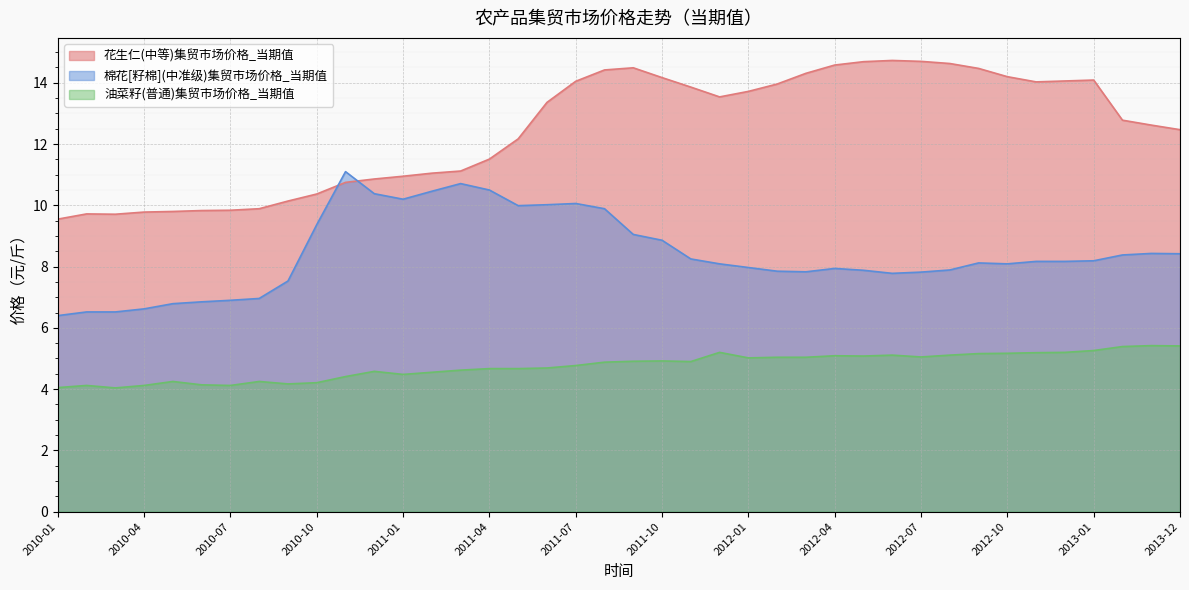

The value of 油菜籽(普通)集贸市场价格_当期值 at 2011-06 is 7.1. True or false?

False